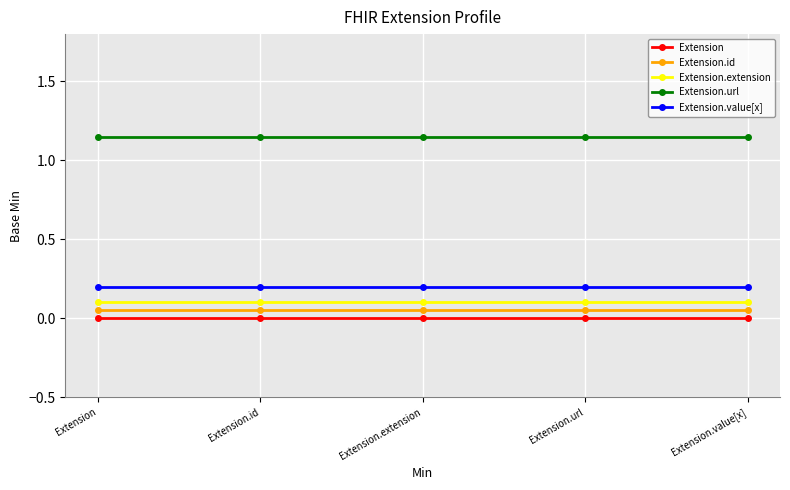

The value of Extension.url at Extension.value[x] is 0.6. True or false?

False